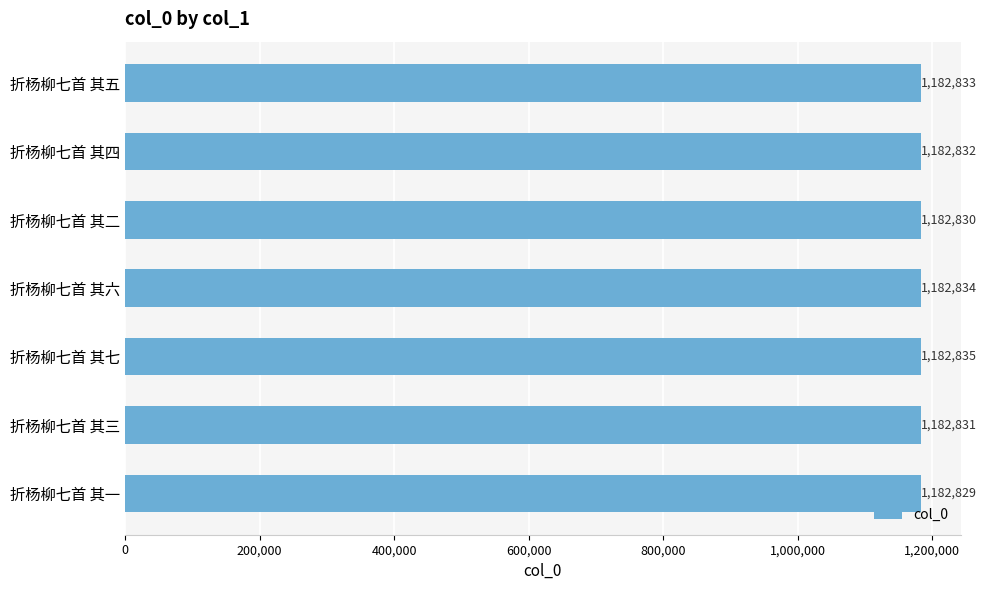

Between 折杨柳七首 其三 and 折杨柳七首 其二, which is larger?

折杨柳七首 其三